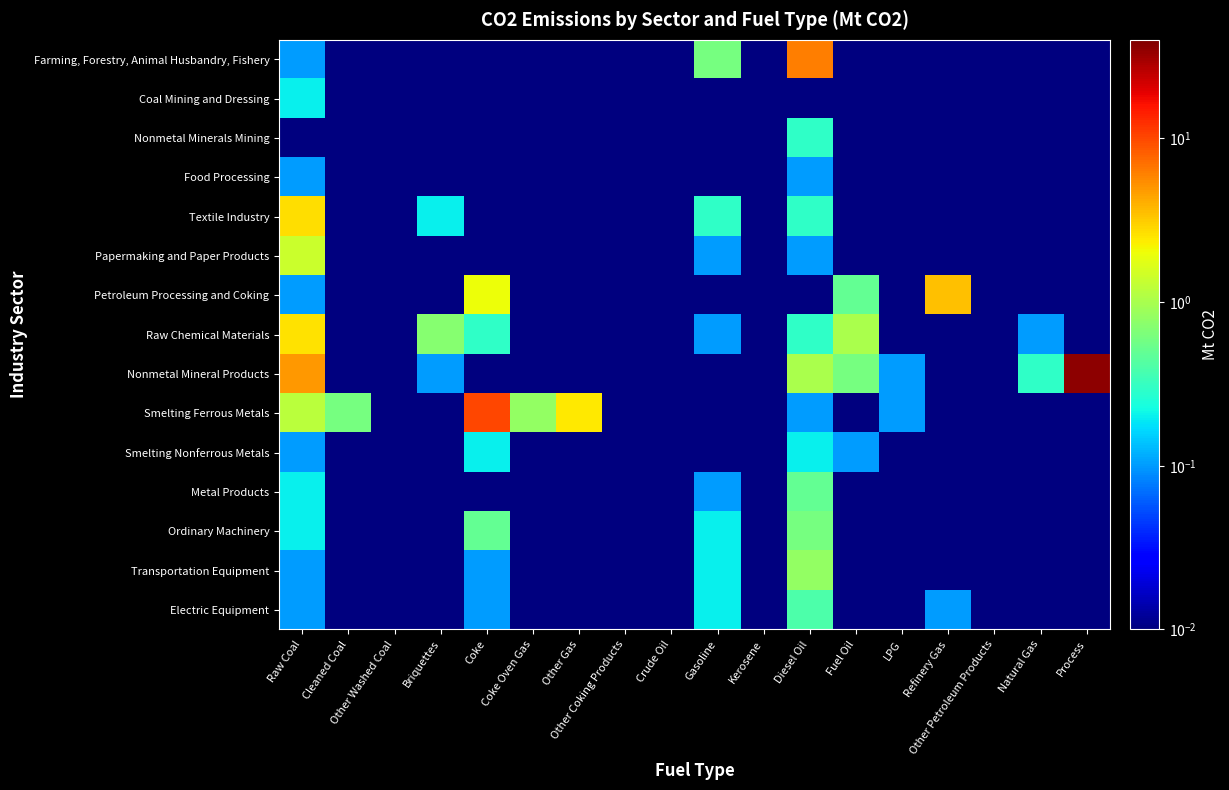

Which series changed the most between Briquettes and Coke Oven Gas?

Smelting Ferrous Metals